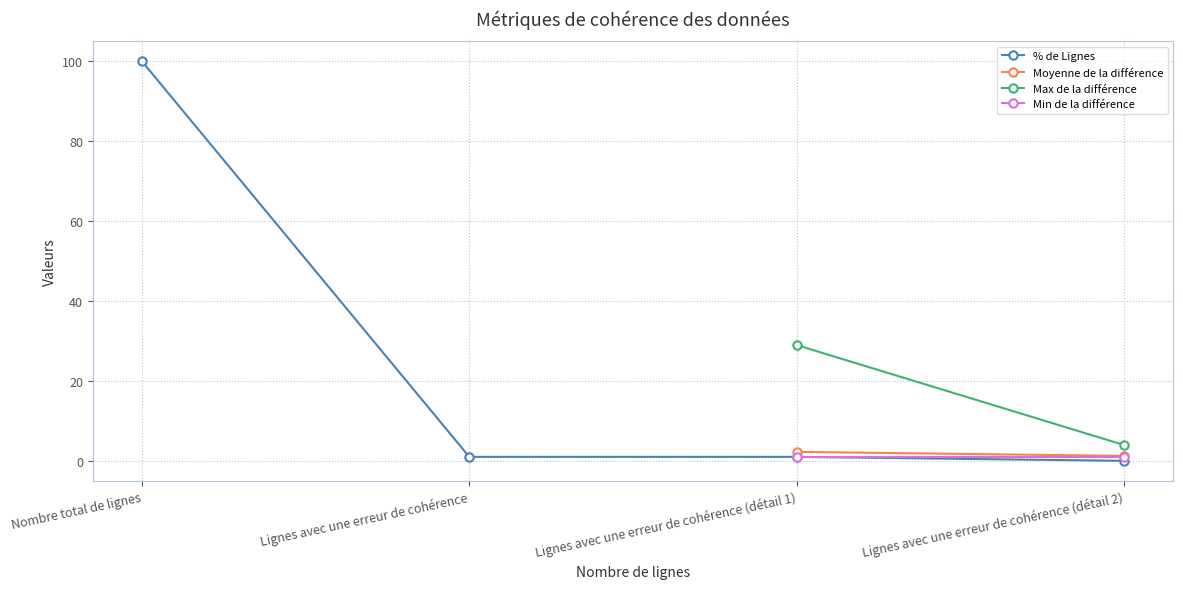

At Lignes avec une erreur de cohérence (détail 2), list the series in order from smallest to largest.

% de Lignes, Min de la différence, Moyenne de la différence, Max de la différence